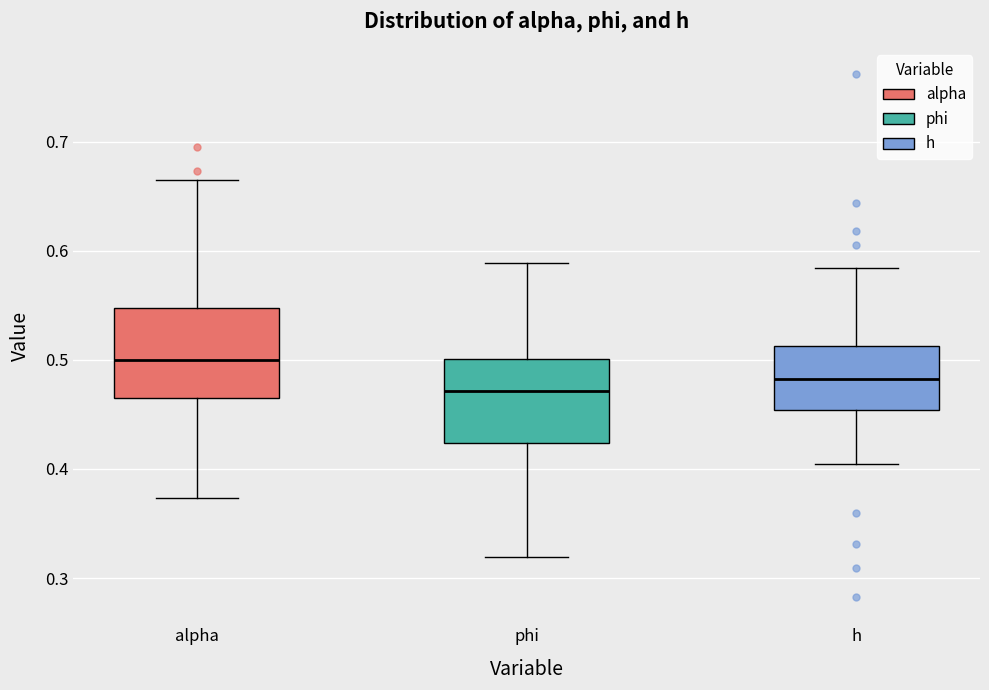

Where does the upper whisker of the box for phi end on the y-axis? The values are not printed on the chart, so give them approximately, as read against the axis.

0.59